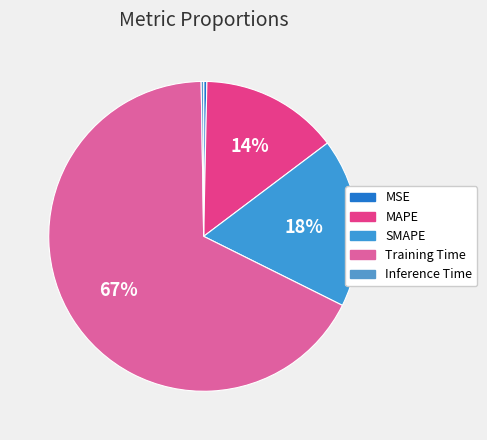

Which category has the smallest portion of the pie?

Inference Time